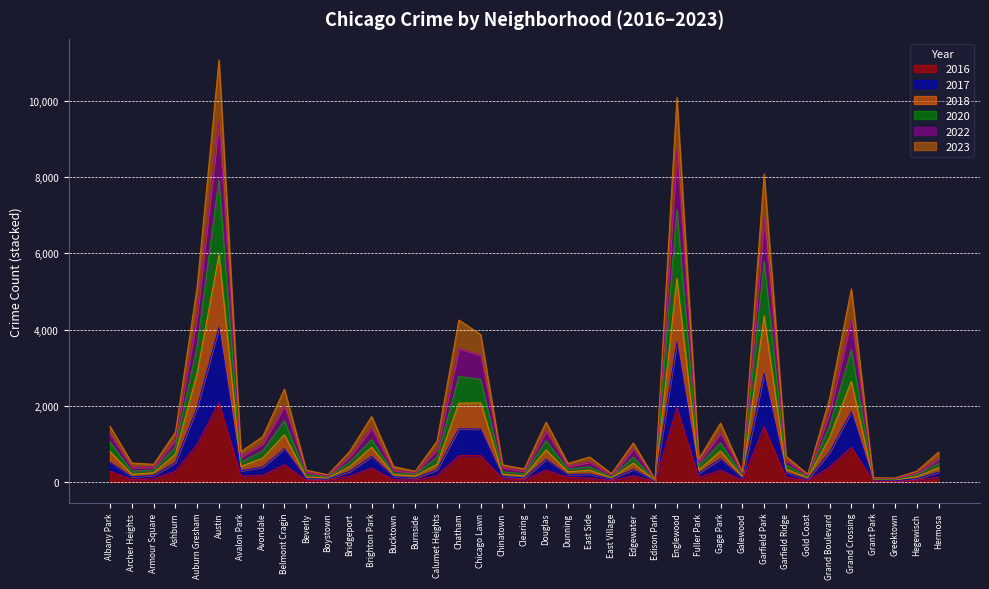

What is the lowest value of the 2023 series?

60